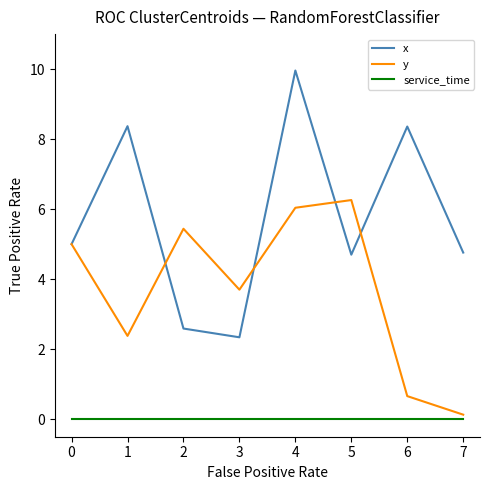

Rank the series at 2 from highest to lowest value.

y, x, service_time